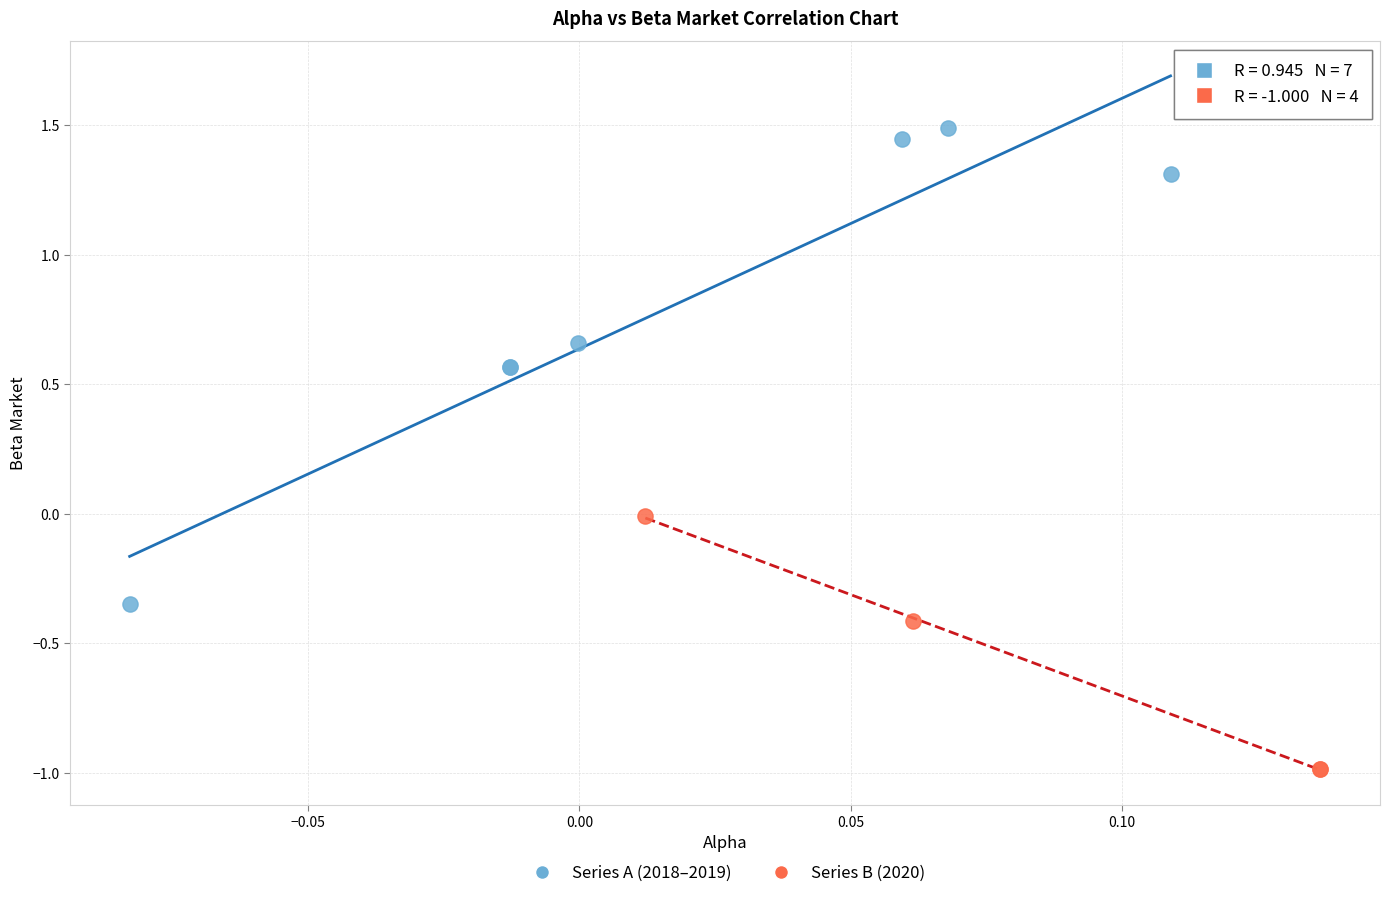

What are all the series names shown in the legend?

Series A (2018–2019), Series B (2020)